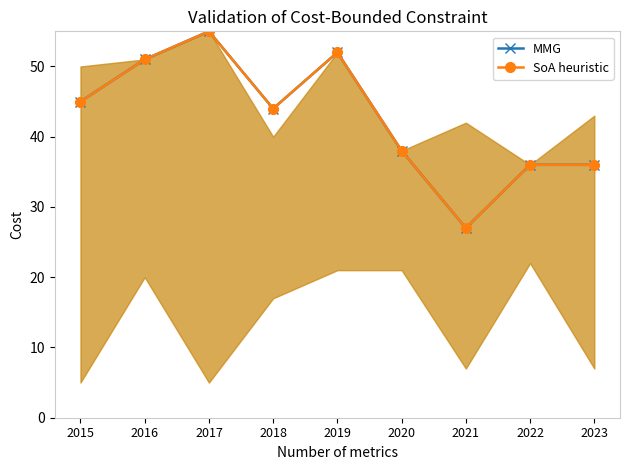

Does the chart have visible grid lines?

No